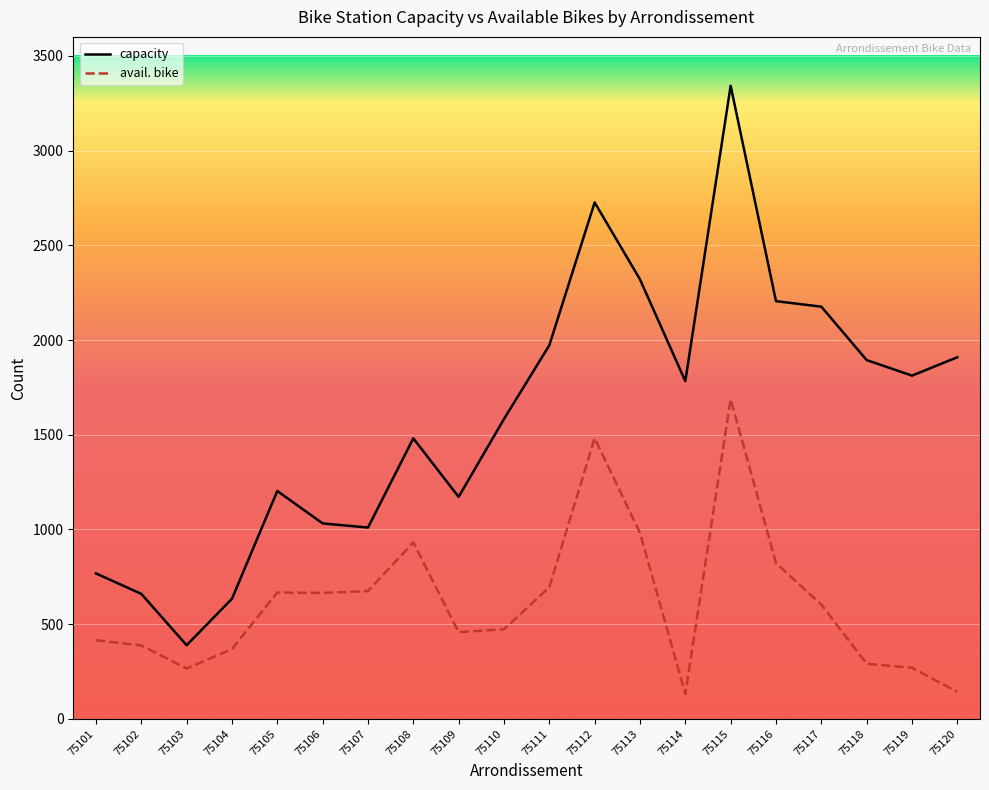

Where is the first local minimum for capacity?

75103